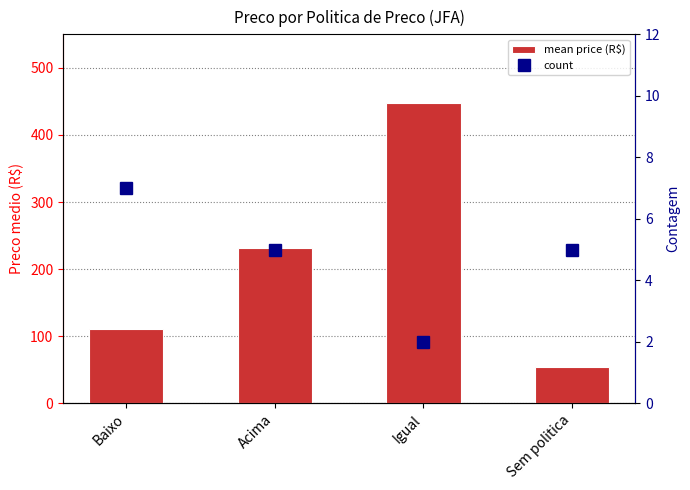

Reading right to left, list all the values displayed in this chart.

mean price (R$): Sem politica=53.4	Igual=448.1	Acima=230.8	Baixo=111.4
count: Sem politica=5.0	Igual=2.0	Acima=5.0	Baixo=7.0